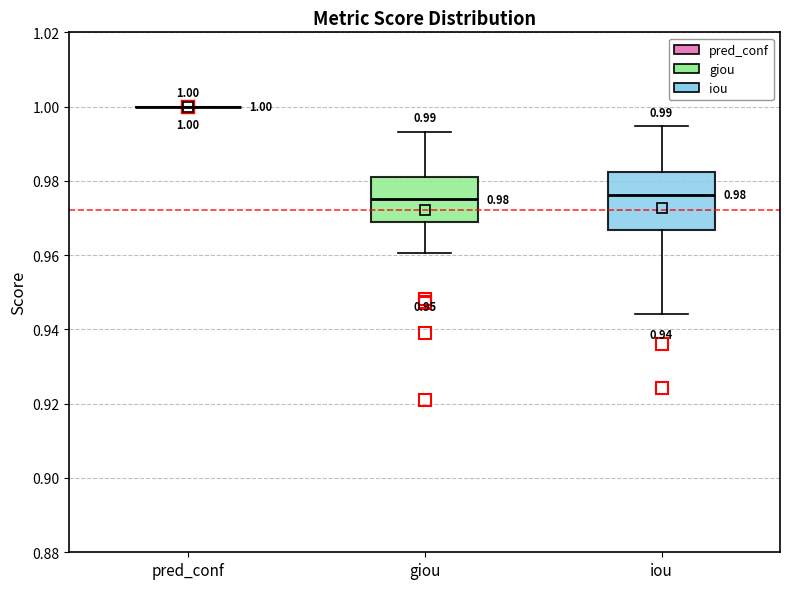

Which box is the tallest, from its lower edge to its upper edge?

iou